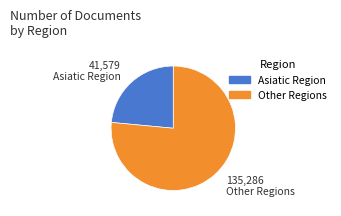

Does any single category account for the majority?

Yes